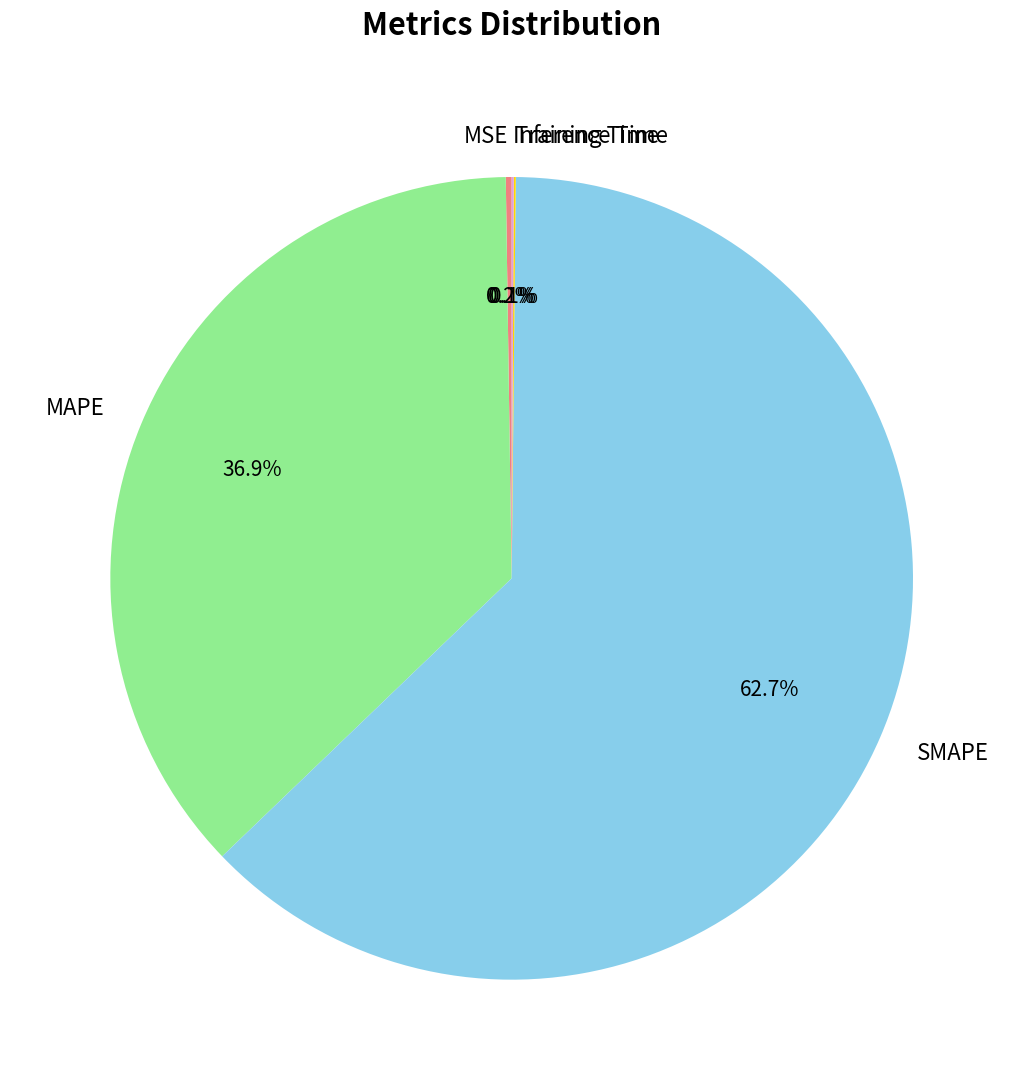

Which category has the biggest portion of the pie?

SMAPE